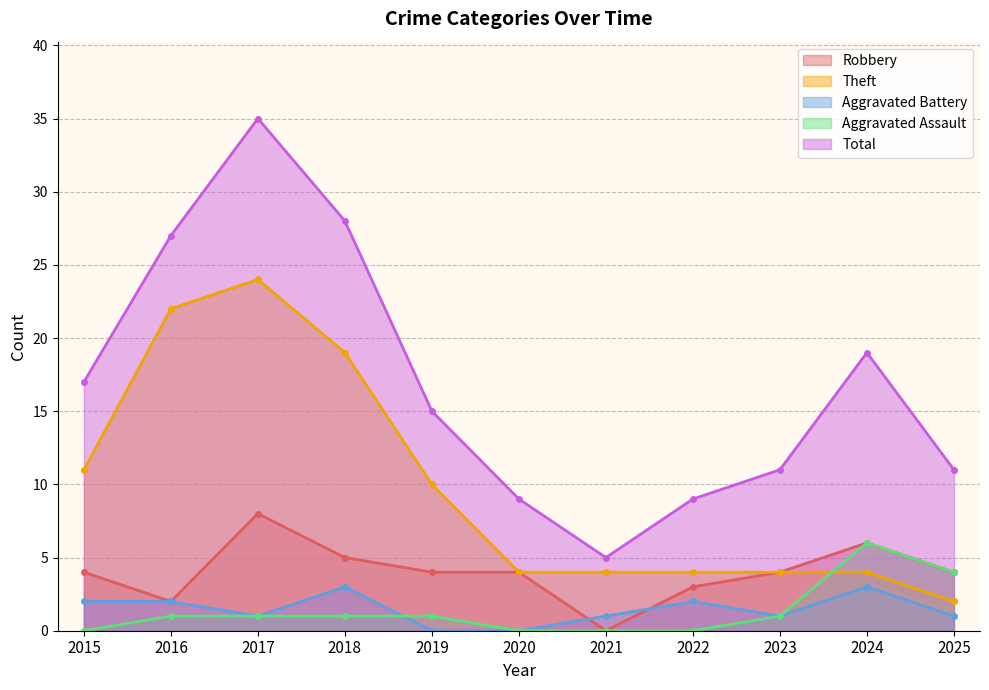

What is the value of the Robbery point at the 11th from the left?

4